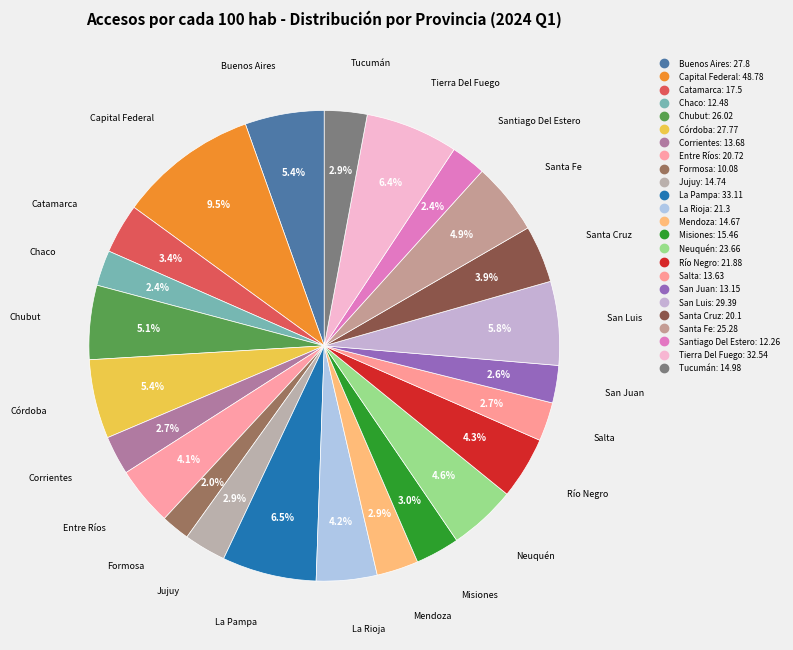

How many slices are in this pie chart?

24